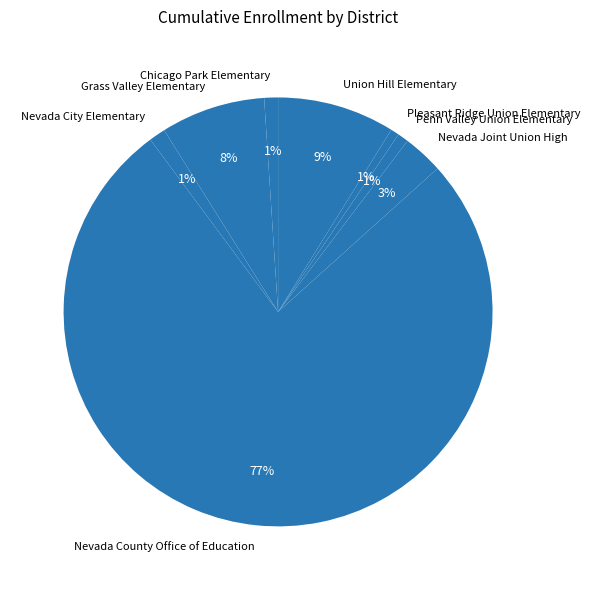

Do Grass Valley Elementary and Pleasant Ridge Union Elementary together represent more than half of the pie?

No